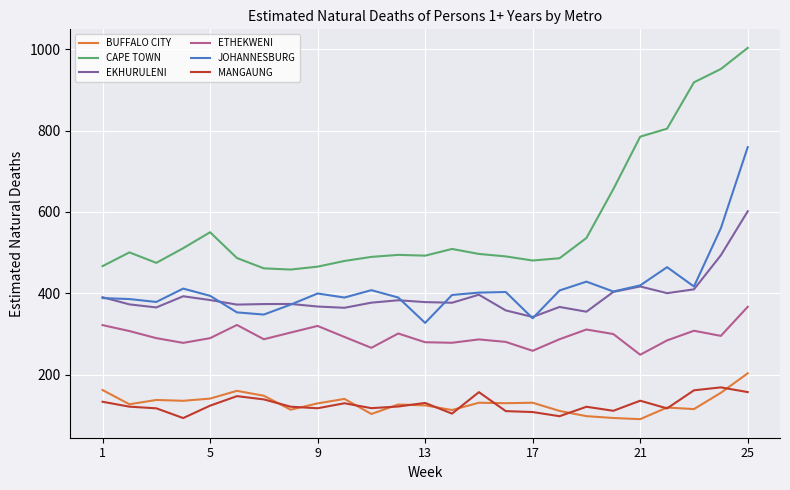

What is the smallest value displayed?

90.6